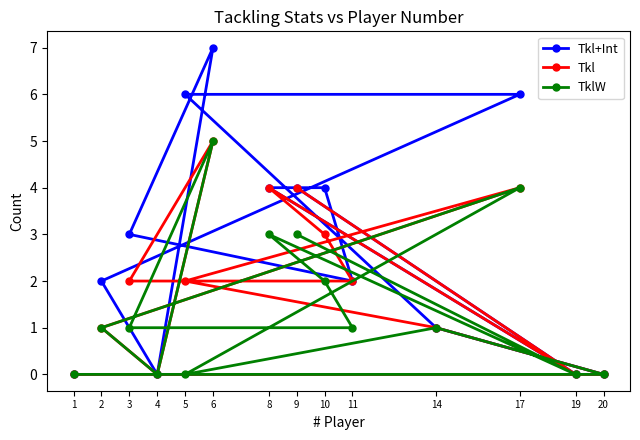

At how many categories does at least one series exceed 3?

6